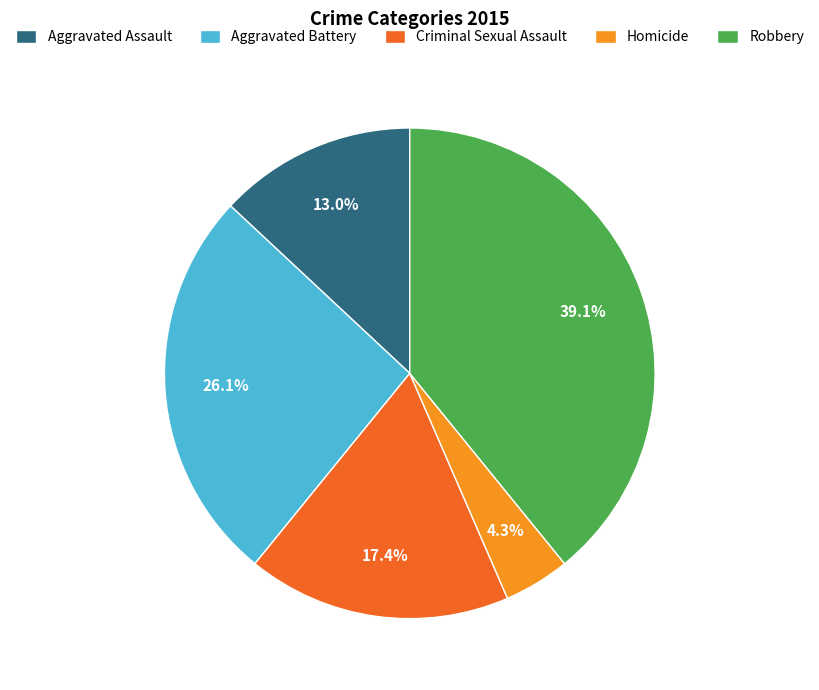

Is it true that Homicide is 4% of the pie?

True